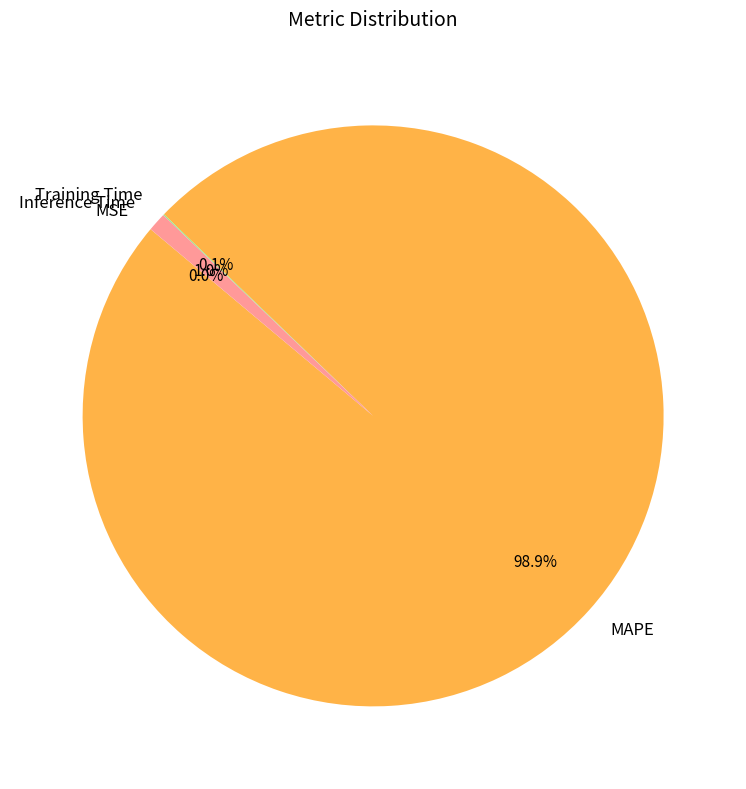

Combined, do Inference Time and MAPE account for over 50%?

Yes